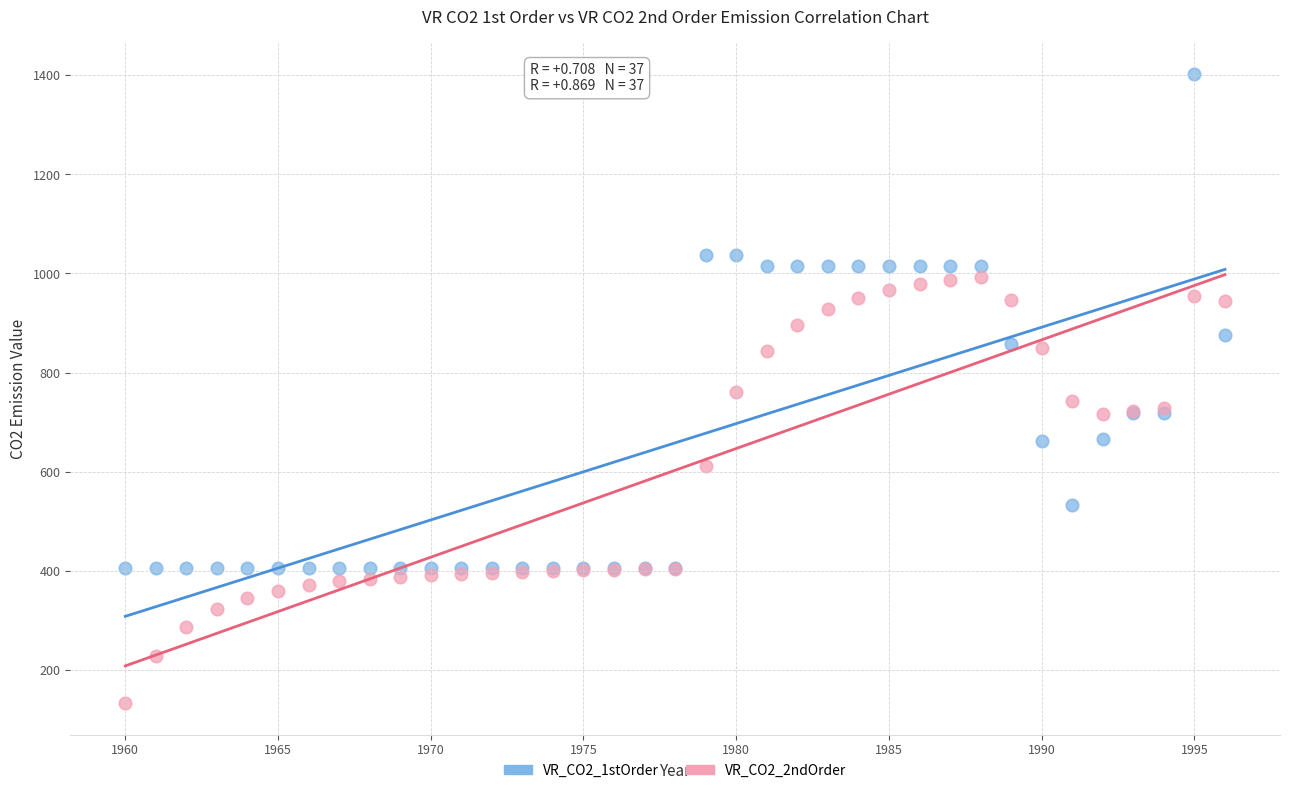

Which series has the largest Y range (max minus min)?

VR_CO2_1stOrder